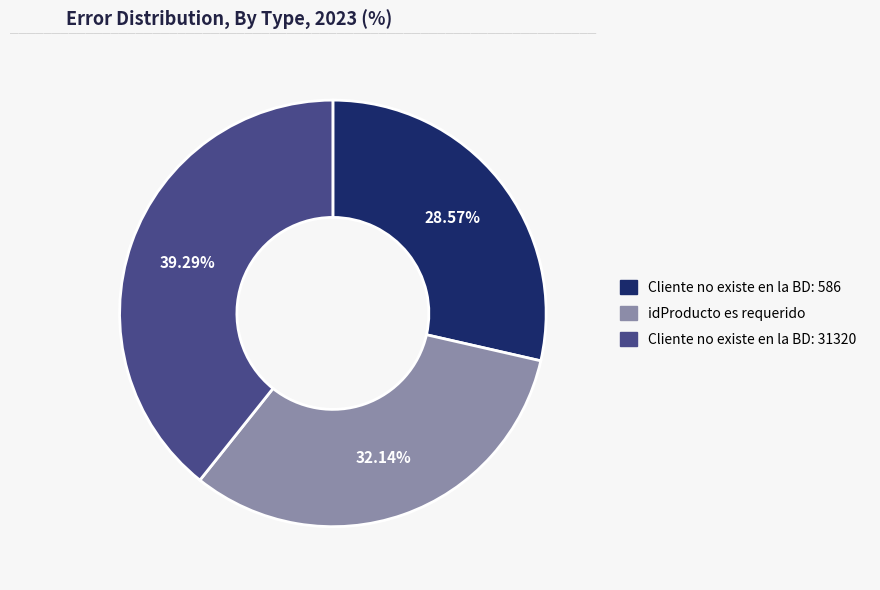

True or false: Cliente no existe en la BD: 31320 accounts for 39% of the total.

True